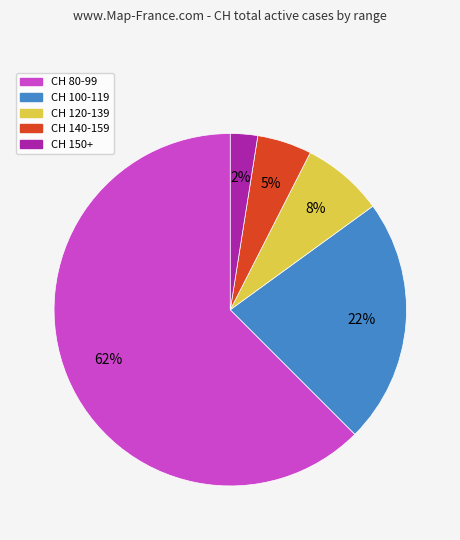

Combined, do CH 100-119 and CH 140-159 account for over 50%?

No